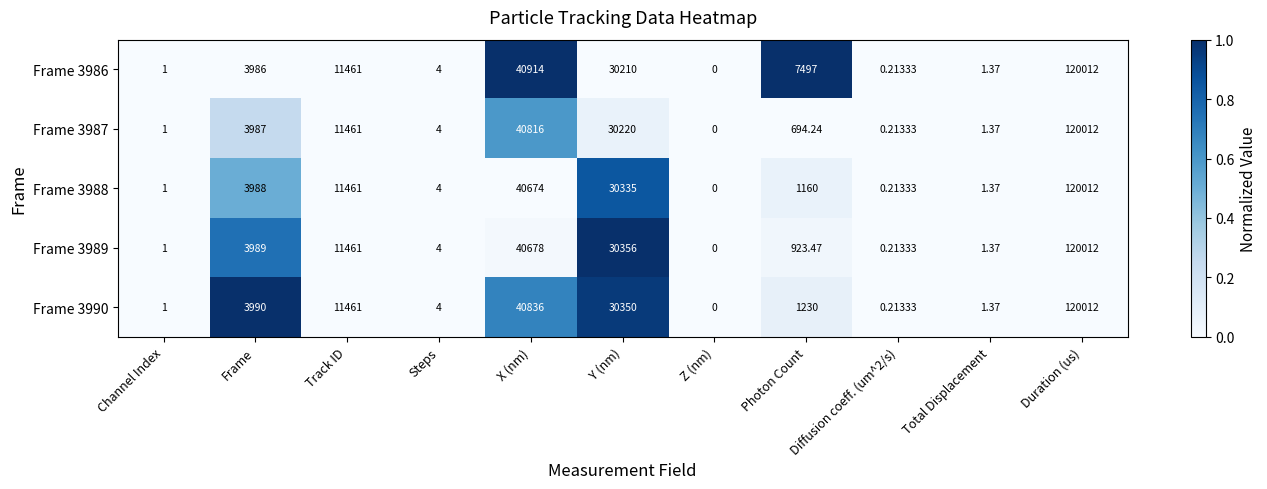

At which category is the sum across all series the highest?

Duration (us)